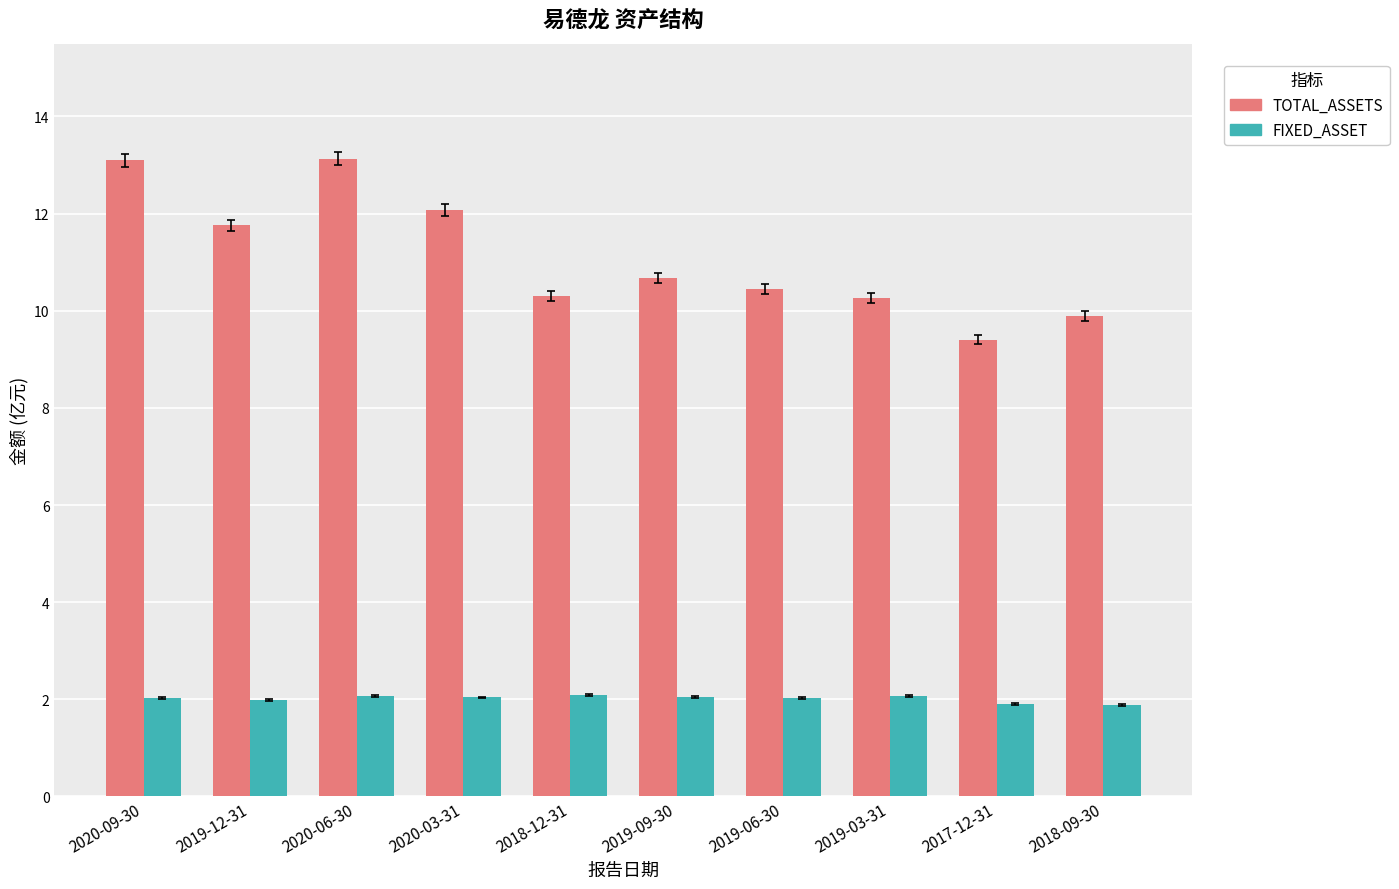

At 2020-06-30, list the series in order from smallest to largest.

FIXED_ASSET, TOTAL_ASSETS